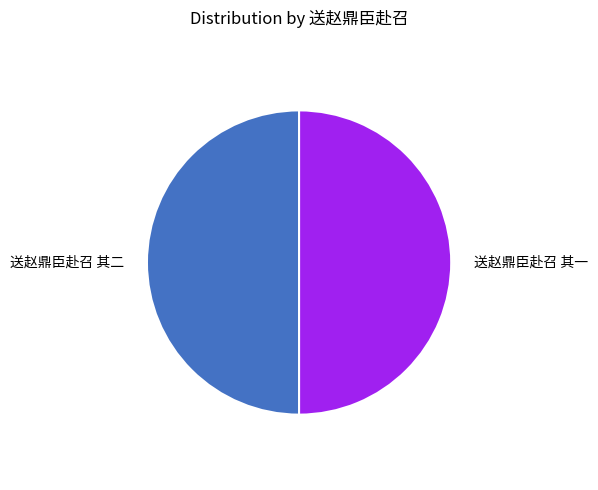

Rank the categories by value from lowest to highest.

送赵鼎臣赴召 其二, 送赵鼎臣赴召 其一